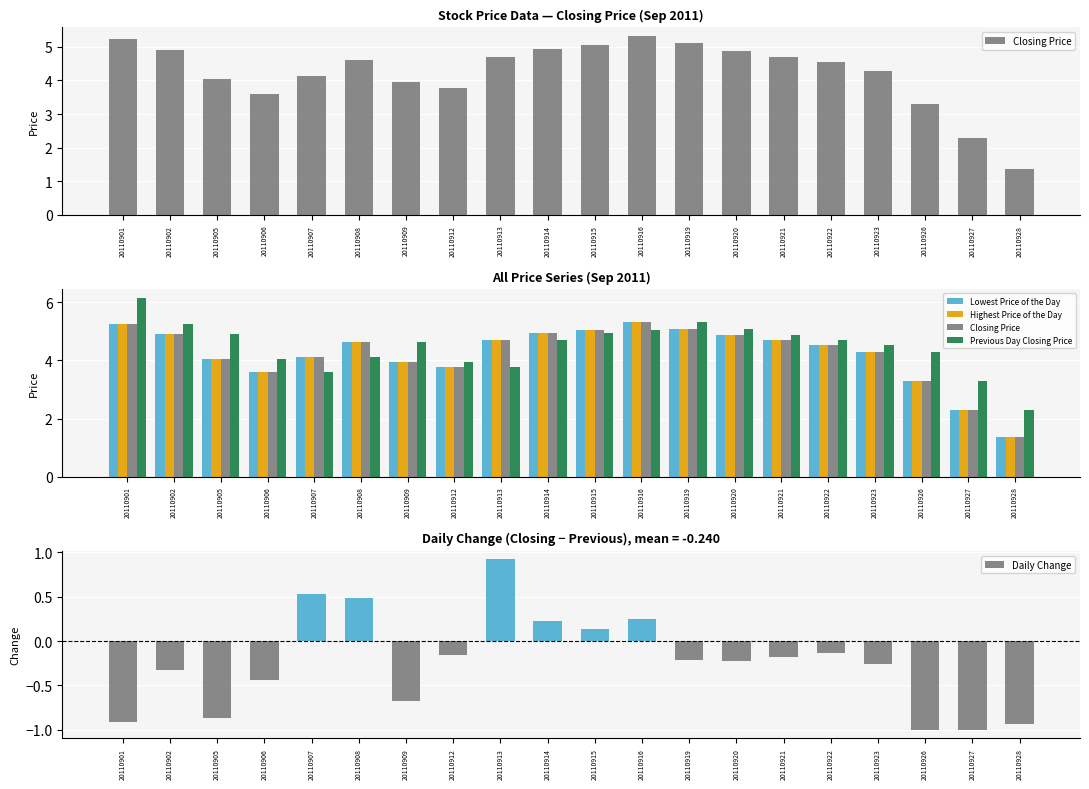

Reading left to right, what are all the values shown in this chart?

Closing Price: 20110901=5.2	20110902=4.9	20110905=4.0	20110906=3.6	20110907=4.1	20110908=4.6	20110909=3.9	20110912=3.8	20110913=4.7	20110914=4.9	20110915=5.1	20110916=5.3	20110919=5.1	20110920=4.9	20110921=4.7	20110922=4.5	20110923=4.3	20110926=3.3	20110927=2.3	20110928=1.4
Lowest Price of the Day: 20110901=5.2	20110902=4.9	20110905=4.0	20110906=3.6	20110907=4.1	20110908=4.6	20110909=3.9	20110912=3.8	20110913=4.7	20110914=4.9	20110915=5.1	20110916=5.3	20110919=5.1	20110920=4.9	20110921=4.7	20110922=4.5	20110923=4.3	20110926=3.3	20110927=2.3	20110928=1.4
Highest Price of the Day: 20110901=5.2	20110902=4.9	20110905=4.0	20110906=3.6	20110907=4.1	20110908=4.6	20110909=3.9	20110912=3.8	20110913=4.7	20110914=4.9	20110915=5.1	20110916=5.3	20110919=5.1	20110920=4.9	20110921=4.7	20110922=4.5	20110923=4.3	20110926=3.3	20110927=2.3	20110928=1.4
Previous Day Closing Price: 20110901=6.2	20110902=5.2	20110905=4.9	20110906=4.0	20110907=3.6	20110908=4.1	20110909=4.6	20110912=3.9	20110913=3.8	20110914=4.7	20110915=4.9	20110916=5.1	20110919=5.3	20110920=5.1	20110921=4.9	20110922=4.7	20110923=4.5	20110926=4.3	20110927=3.3	20110928=2.3
Daily Change: 20110901=-0.9	20110902=-0.3	20110905=-0.9	20110906=-0.4	20110907=0.5	20110908=0.5	20110909=-0.7	20110912=-0.2	20110913=0.9	20110914=0.2	20110915=0.1	20110916=0.2	20110919=-0.2	20110920=-0.2	20110921=-0.2	20110922=-0.1	20110923=-0.3	20110926=-1.0	20110927=-1.0	20110928=-0.9